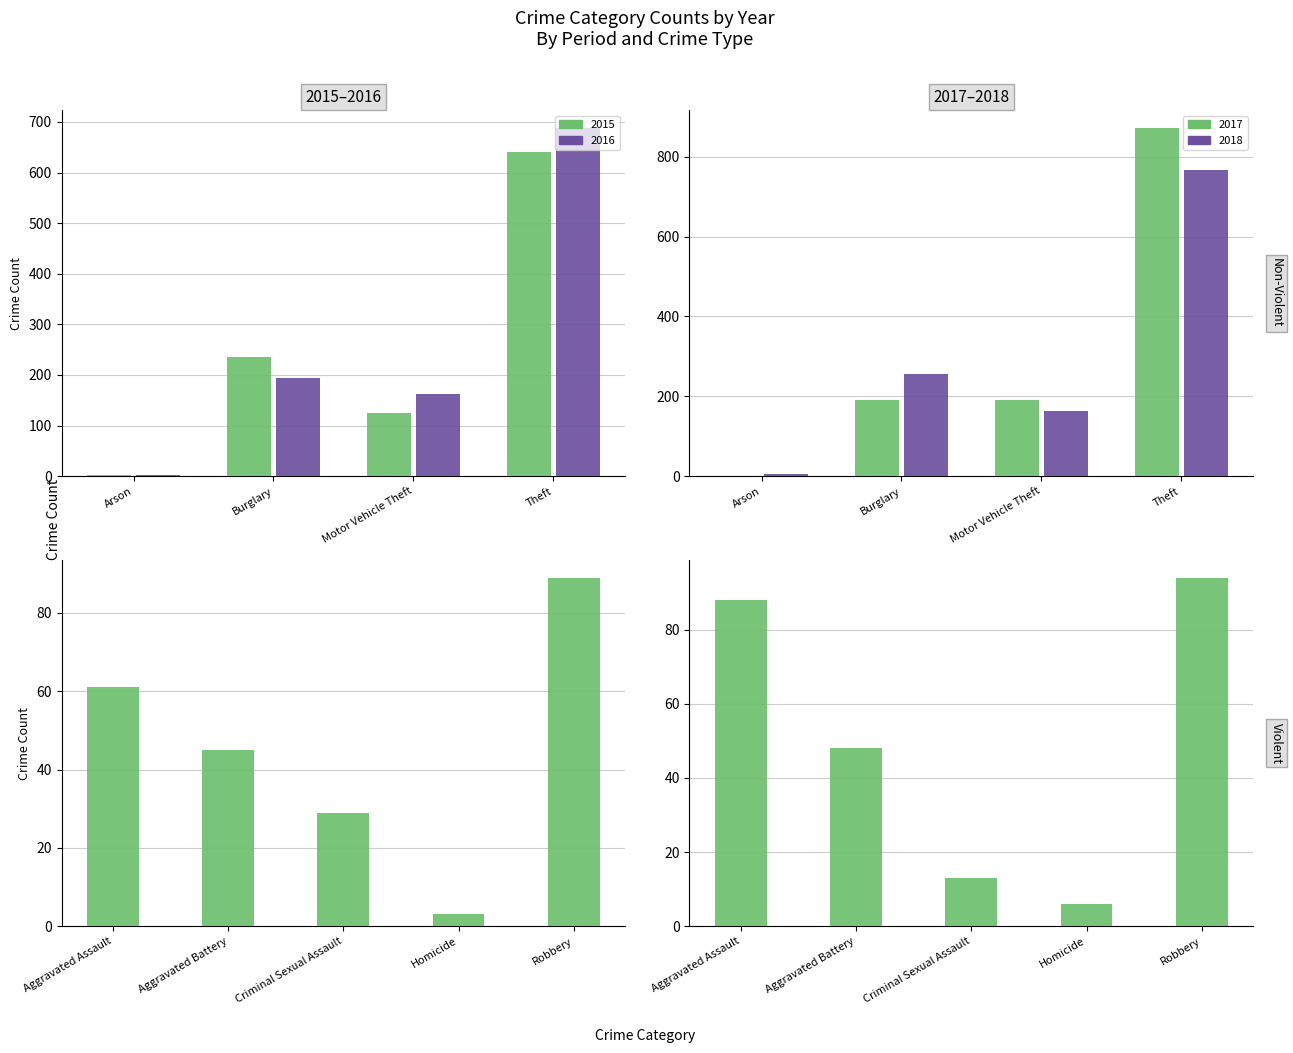

Which series has the largest range (max minus min)?

2017